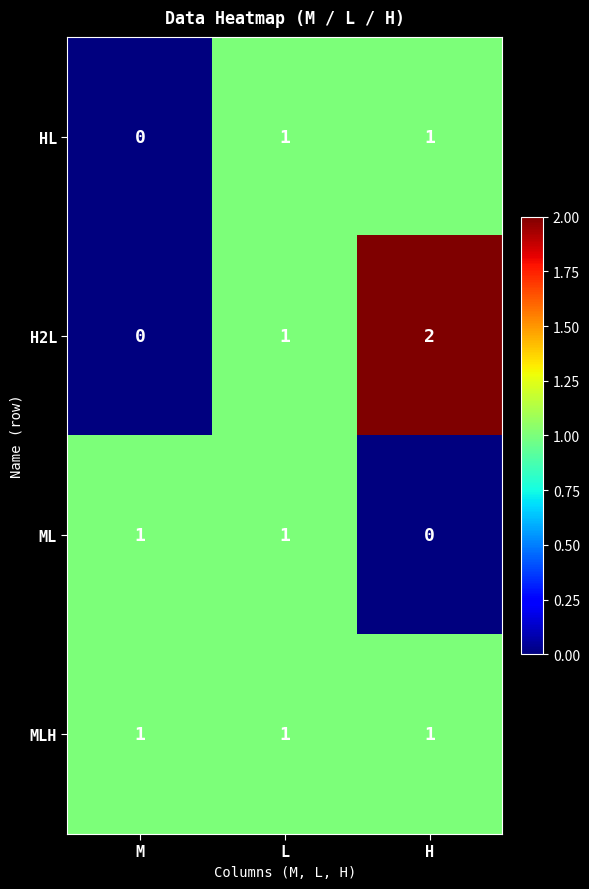

What is the total value across all series at L?

4